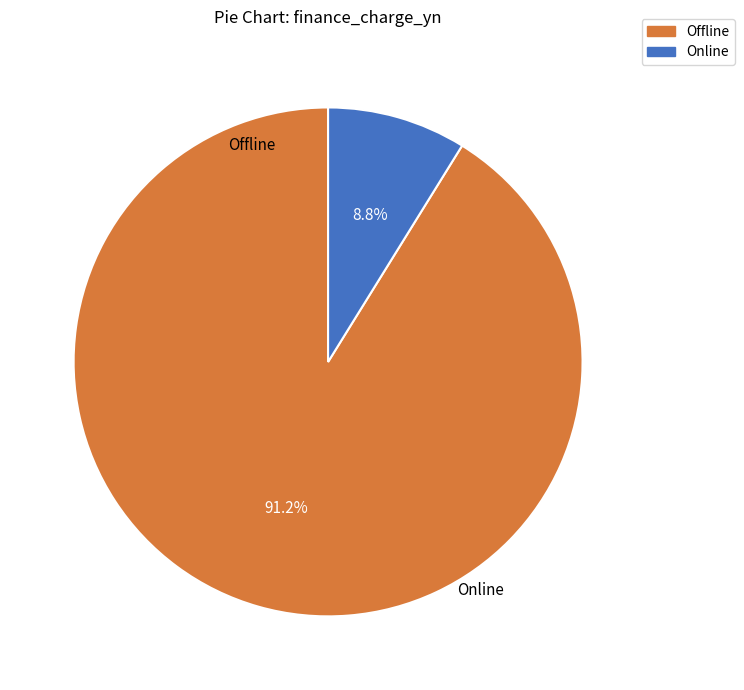

Is it true that Offline is 91% of the pie?

True